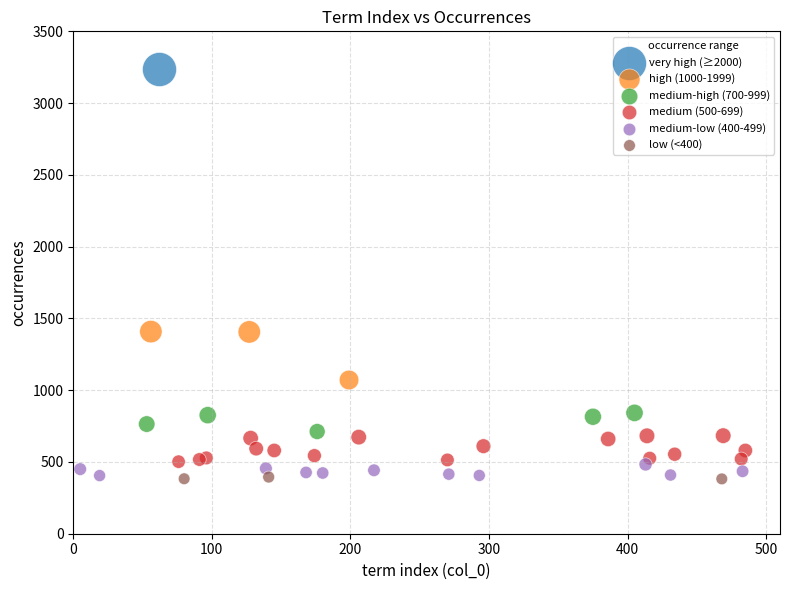

Which series contains the highest Y value?

very high (≥2000)